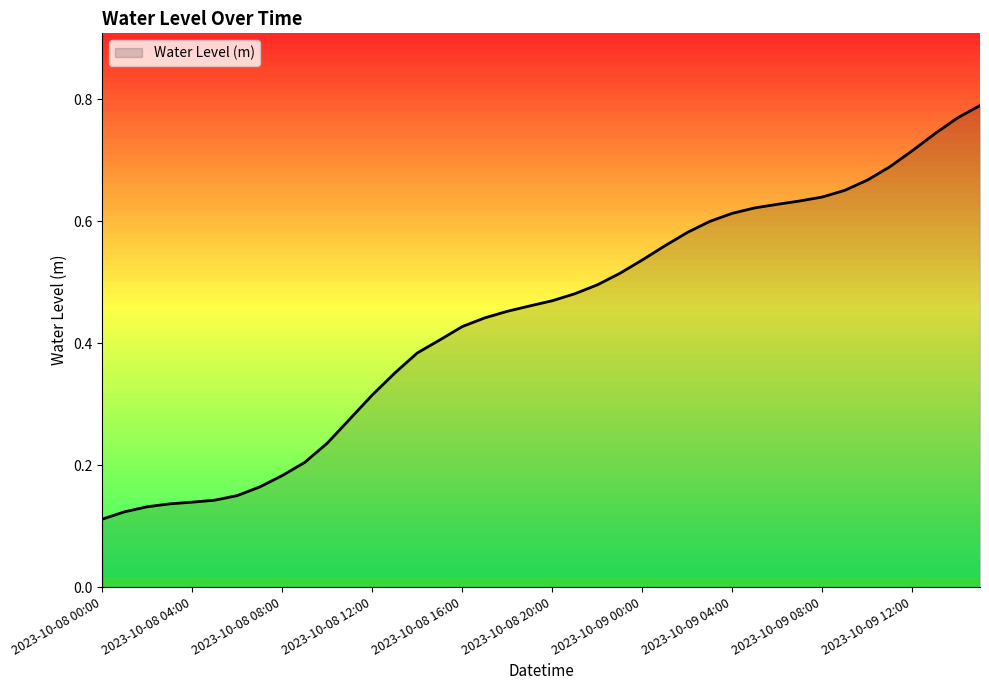

Is this an area chart (filled region under the line)?

Yes